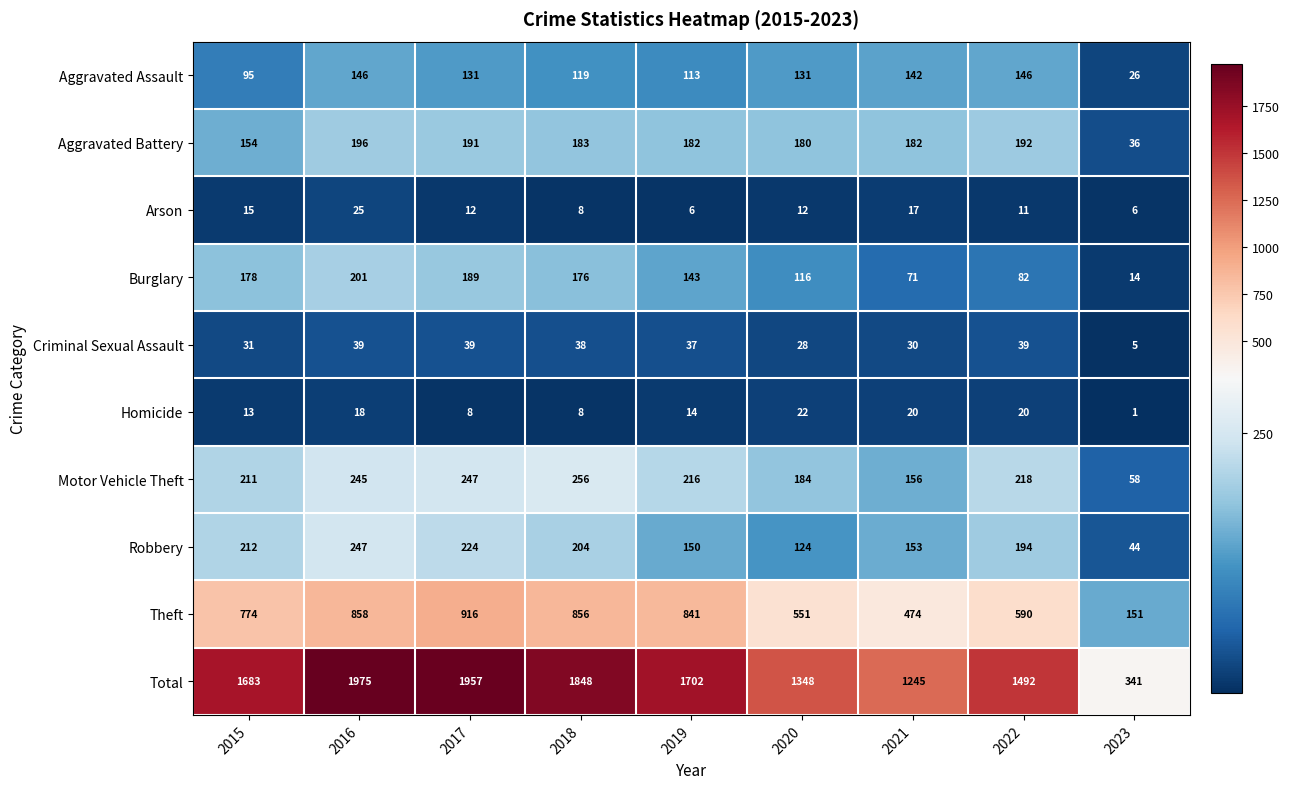

What is the total value across all series at 2021?

2490